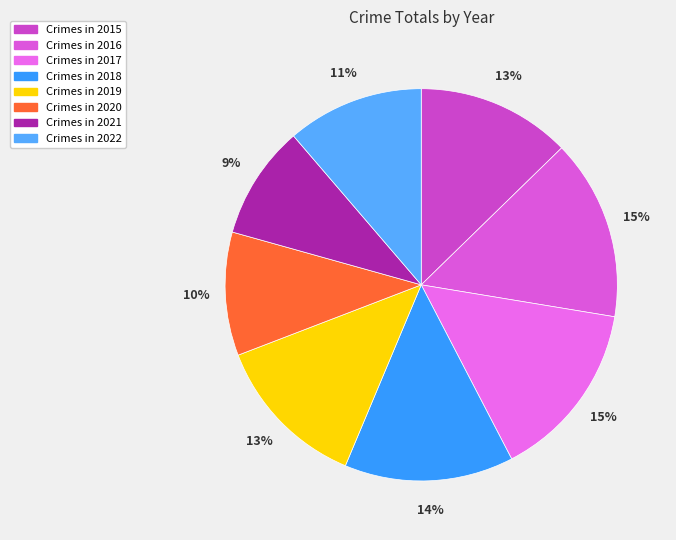

Is there any slice that represents more than half of the pie?

No